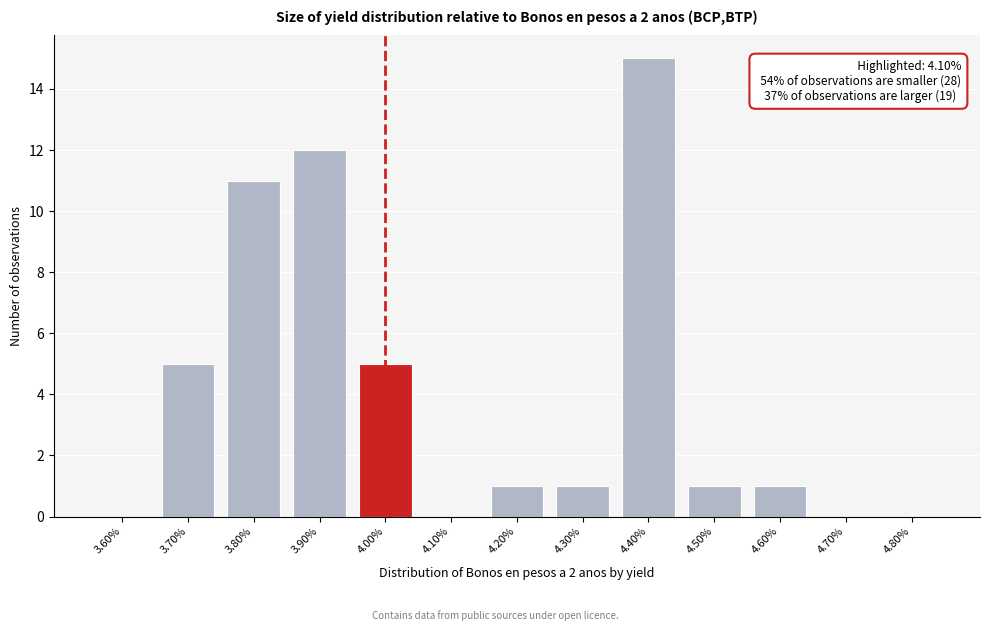

Reading right to left, transcribe all the data shown in this chart.

4.80%=0	4.70%=0	4.60%=1	4.50%=1	4.40%=15	4.30%=1	4.20%=1	4.10%=0	4.00%=5	3.90%=12	3.80%=11	3.70%=5	3.60%=0